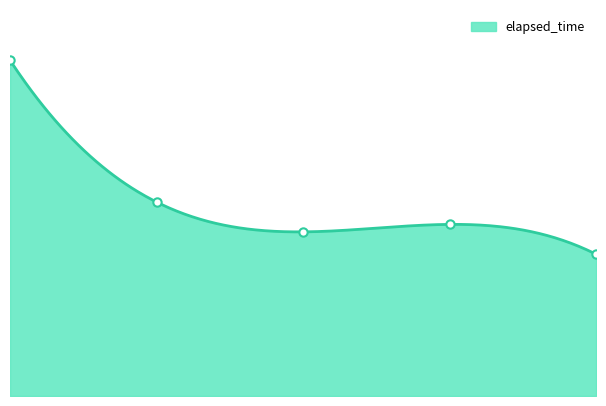

List the labels in order of value, smallest first.

1549609399116, 1549609352861, 1549609377994, 1549609328908, 1549609299770